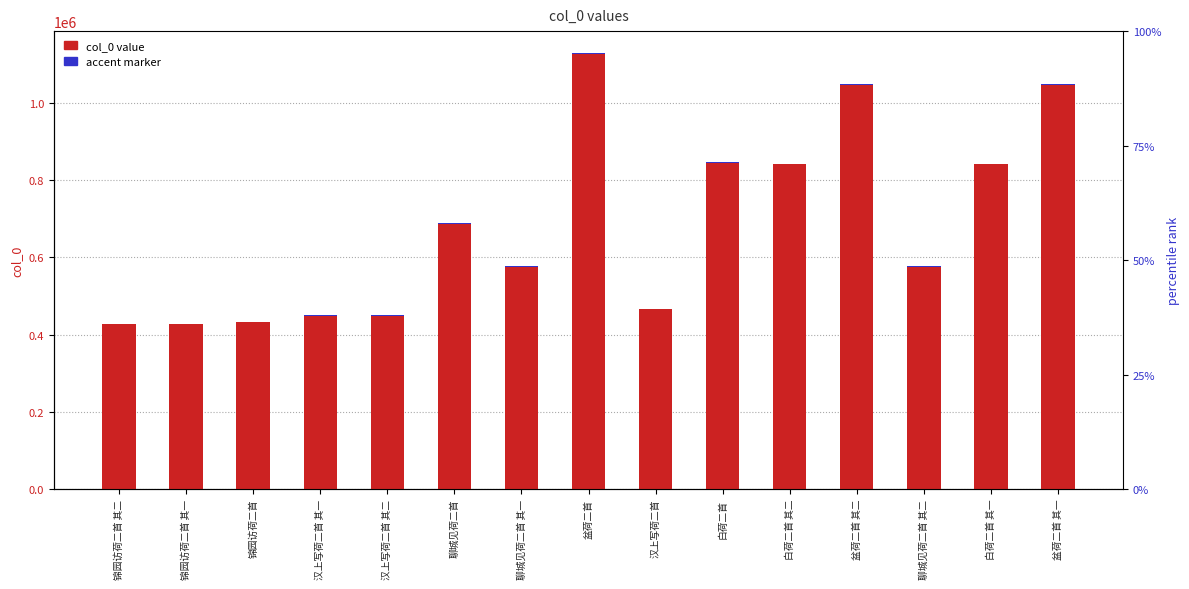

What position from the left is 盆荷二首?

8